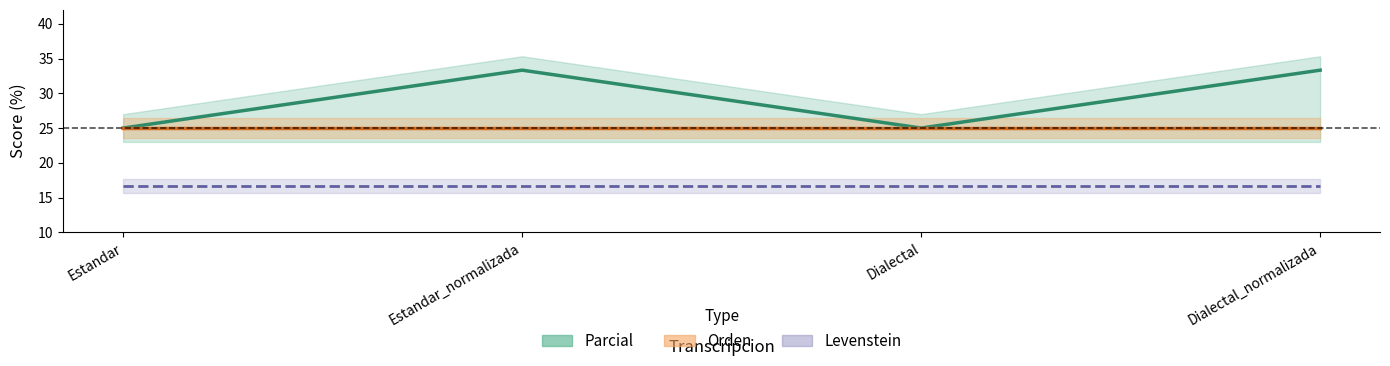

At Dialectal, list the series in order from smallest to largest.

Levenstein line, Parcial line, Orden line